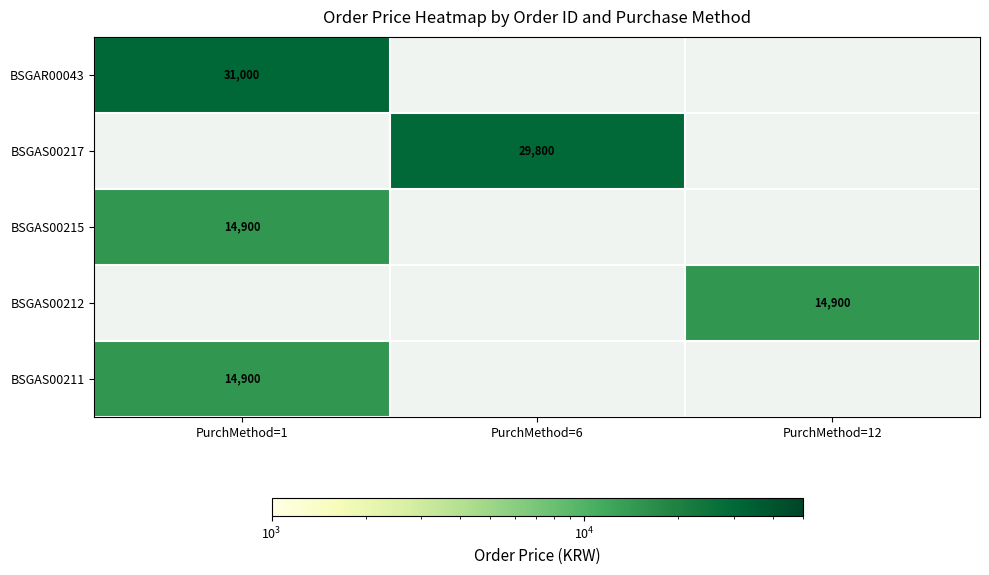

True or false: BSGAS00215 has a value of 14900 at PurchMethod=1.

True